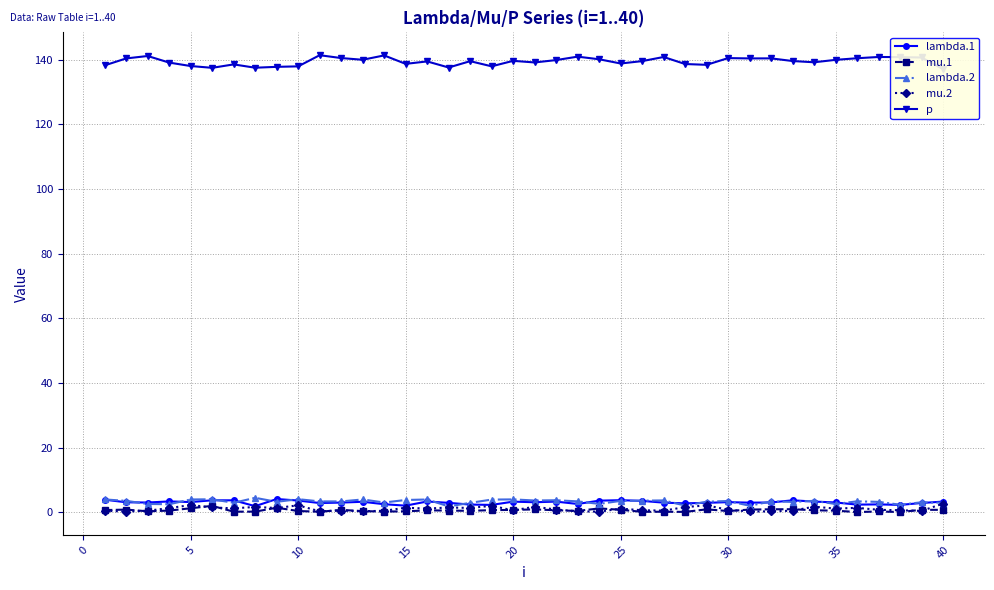

True or false: mu.1 and lambda.2 cross at least once.

False